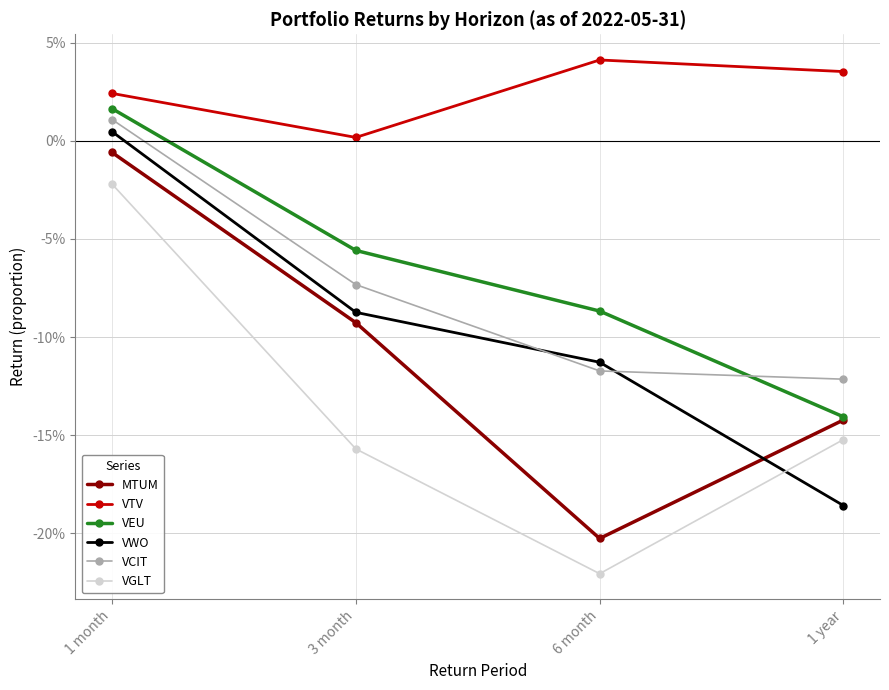

The value of VGLT at 1 month is -0.0. True or false?

True